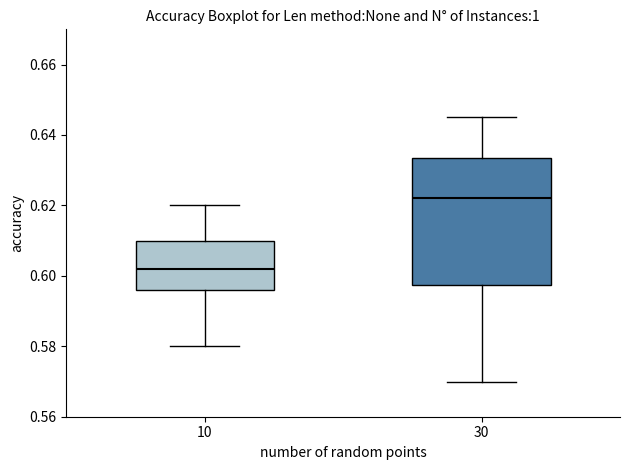

Comparing the boxes themselves (not the whiskers), which one is the tallest?

30